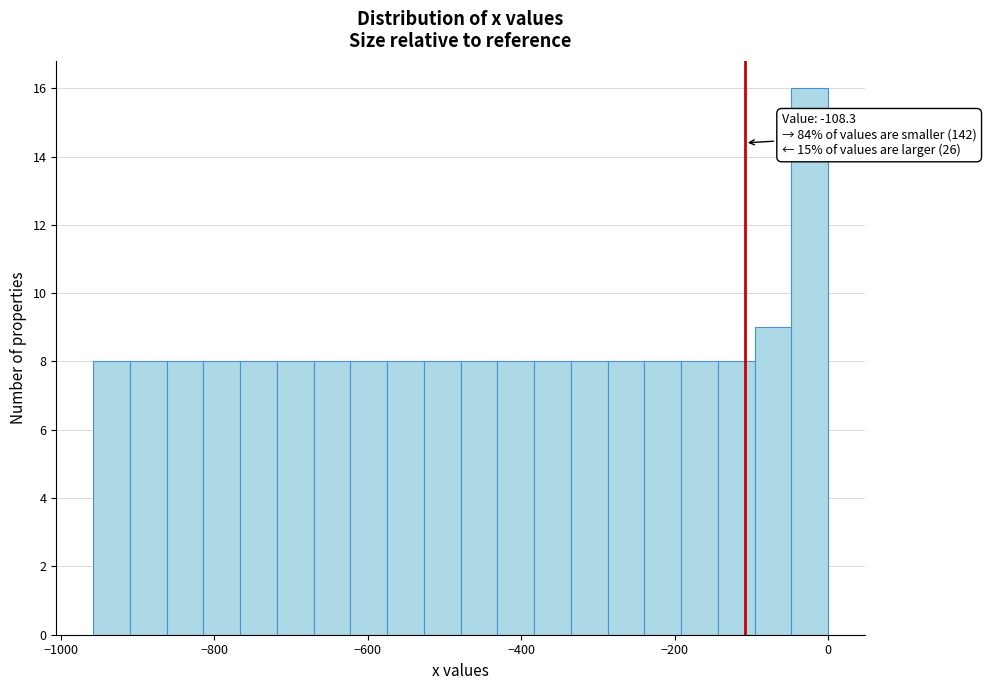

Read against the x-axis, roughly where is the centre of the tallest bar?

-20